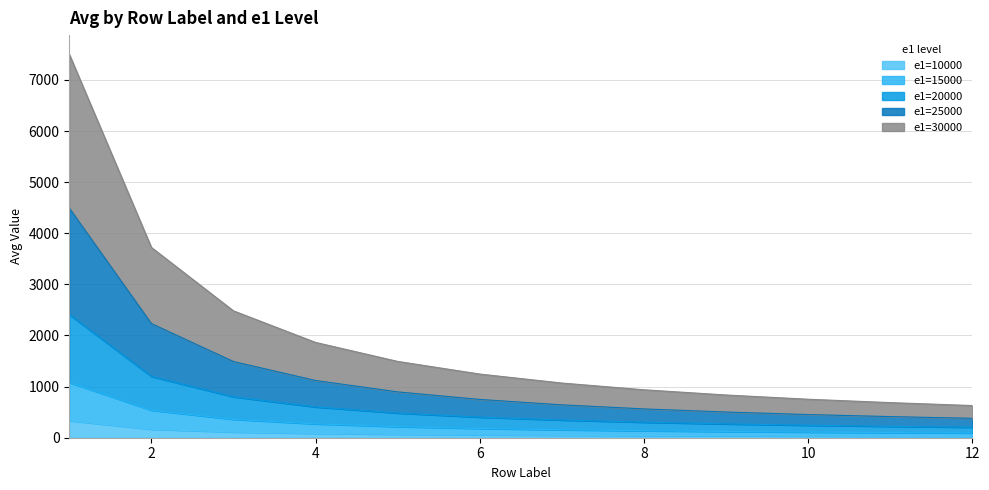

True or false: e1=15000 and e1=25000 intersect in this chart.

False